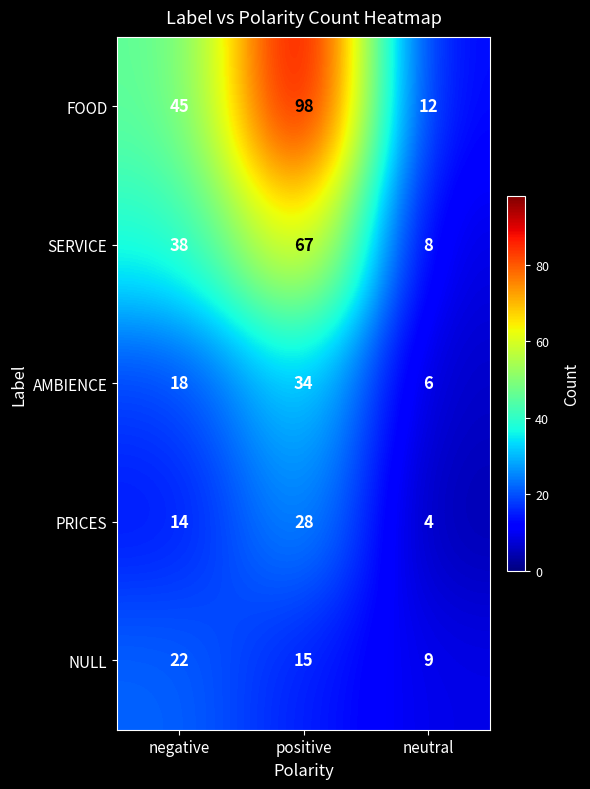

What is the difference between the highest and lowest values at neutral?

8